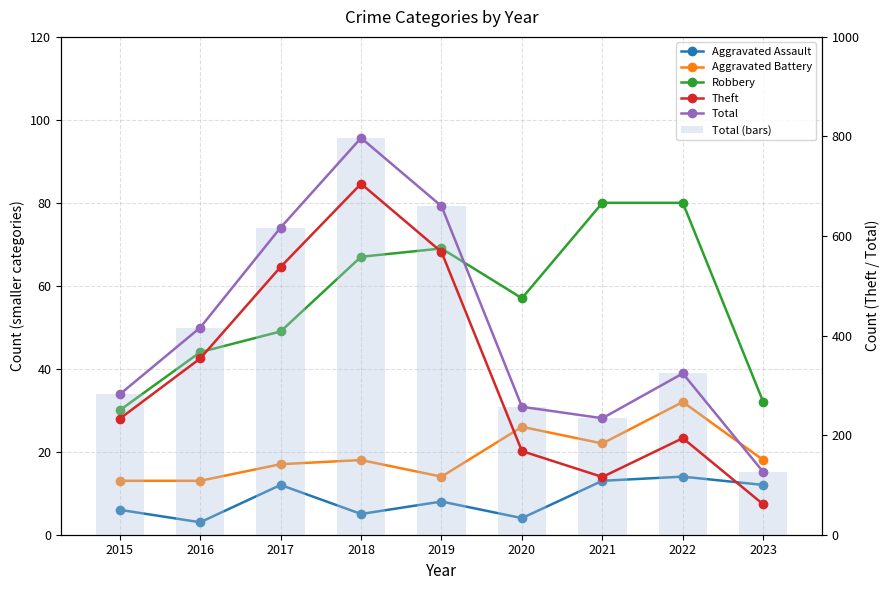

Which series changed the most between 2017 and 2018?

Total